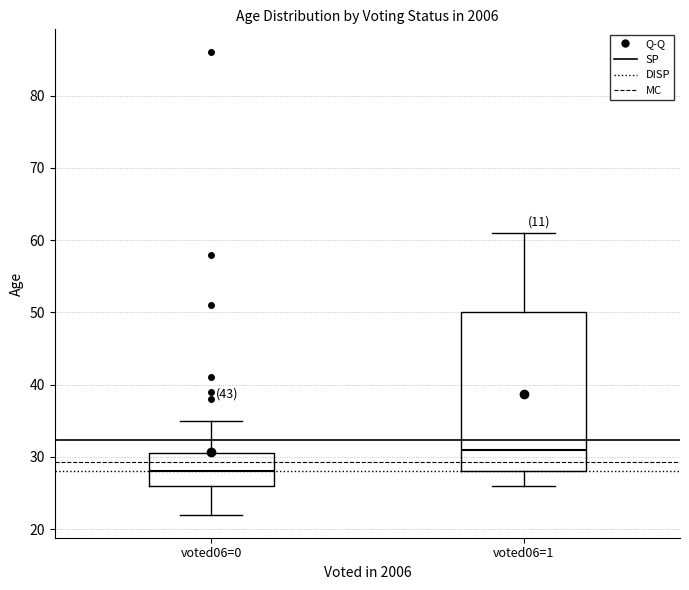

Which box has the highest median line?

voted06=1